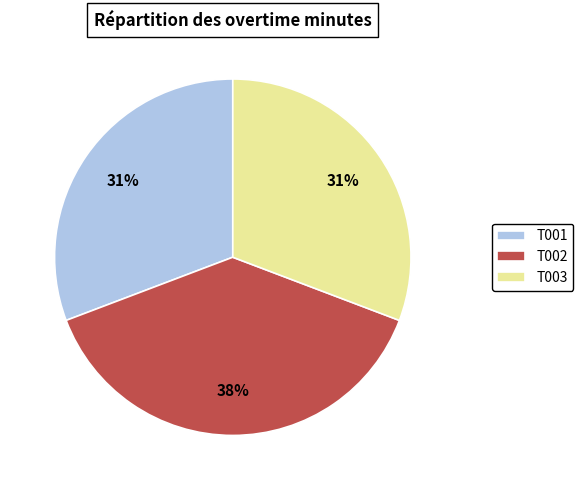

To the nearest percent, what is the average slice percentage?

33%